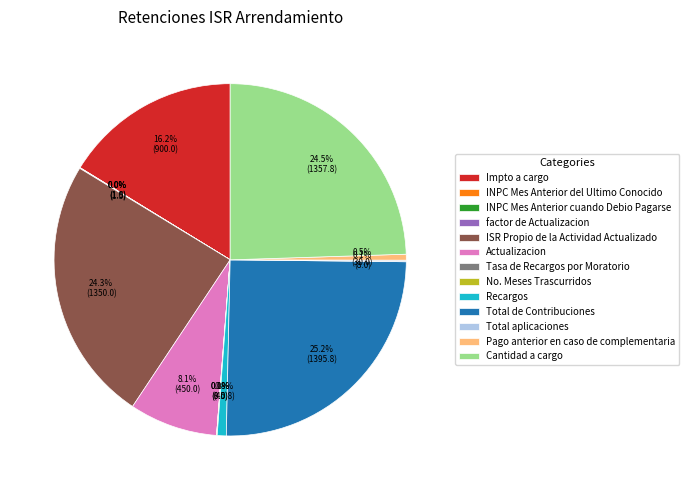

What is the ratio of the value at Recargos to the value at Pago anterior en caso de complementaria?

1.5